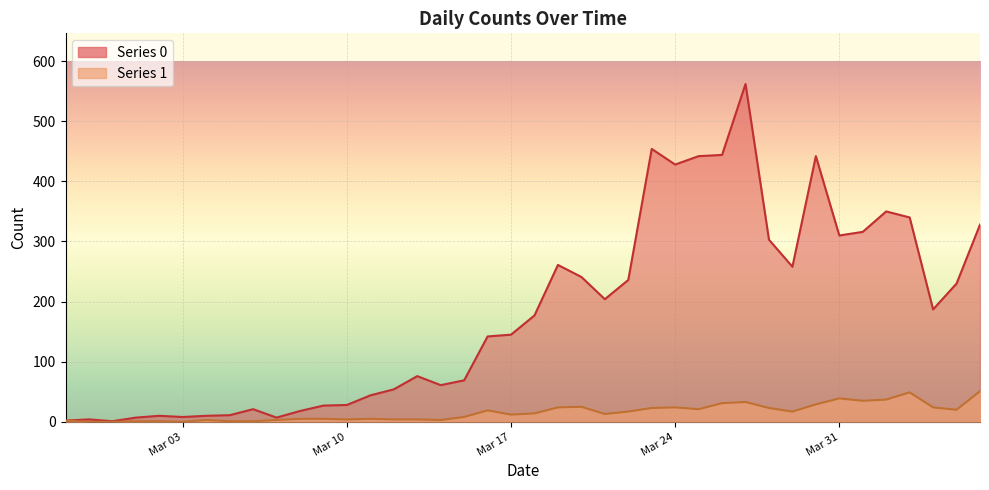

Is it true that Series 1 equals 13 at 2020-03-21?

True